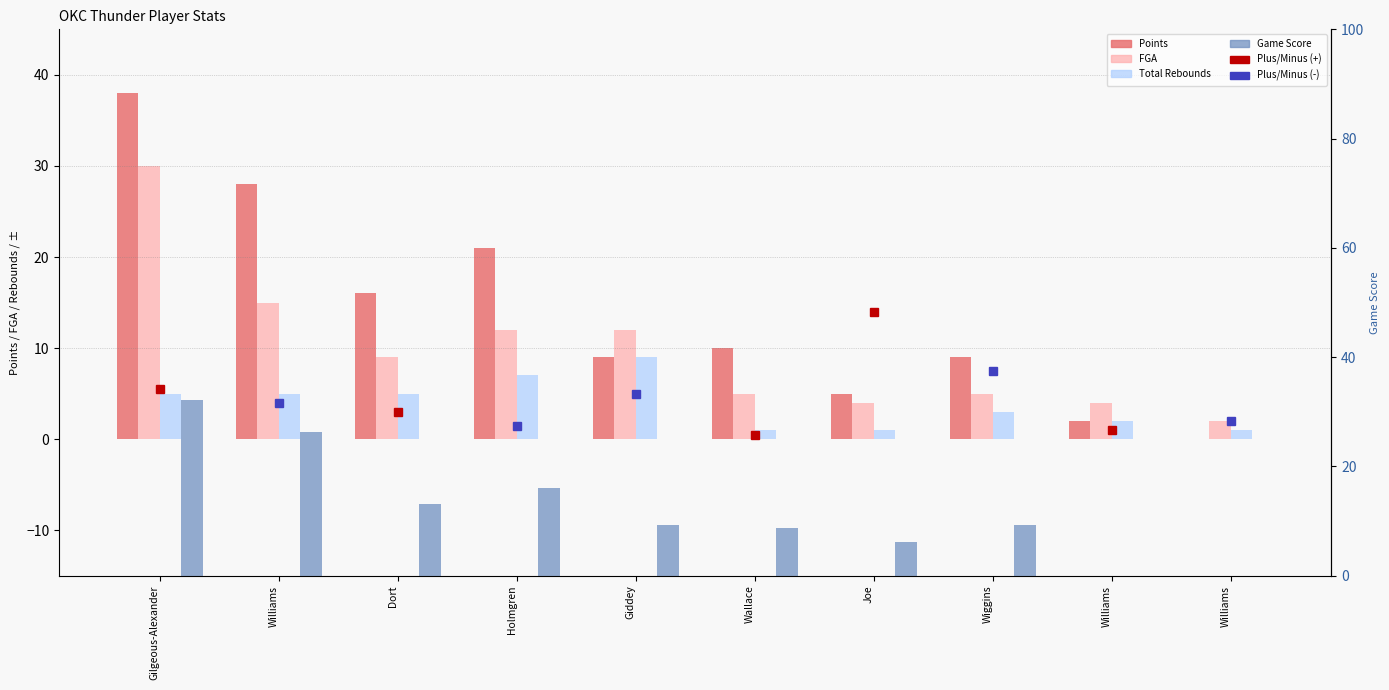

Reading right to left, what are all the values shown in this chart?

Points: 0.0	2.0	9.0	5.0	10.0	9.0	21.0	16.0	28.0	38.0
FGA: 2.0	4.0	5.0	4.0	5.0	12.0	12.0	9.0	15.0	30.0
Total Rebounds: 1.0	2.0	3.0	1.0	1.0	9.0	7.0	5.0	5.0	5.0
Game Score: -2.5	-0.2	9.3	6.2	8.7	9.3	16.1	13.2	26.3	32.1